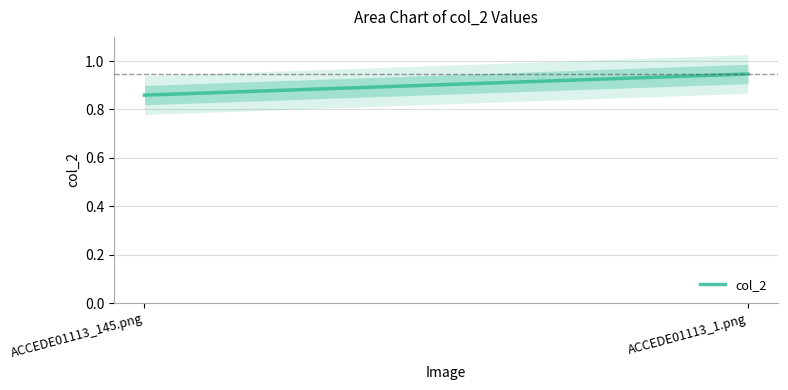

What is the change in value from ACCEDE01113_145.png to ACCEDE01113_1.png?

+0.1